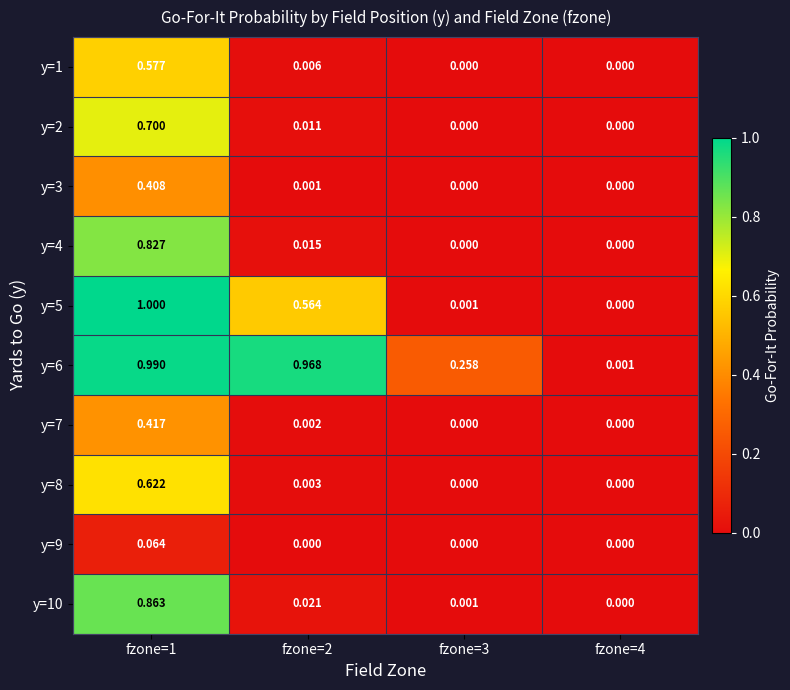

Is the value of y=10 at fzone=3 greater than the value of y=1 at fzone=2?

No